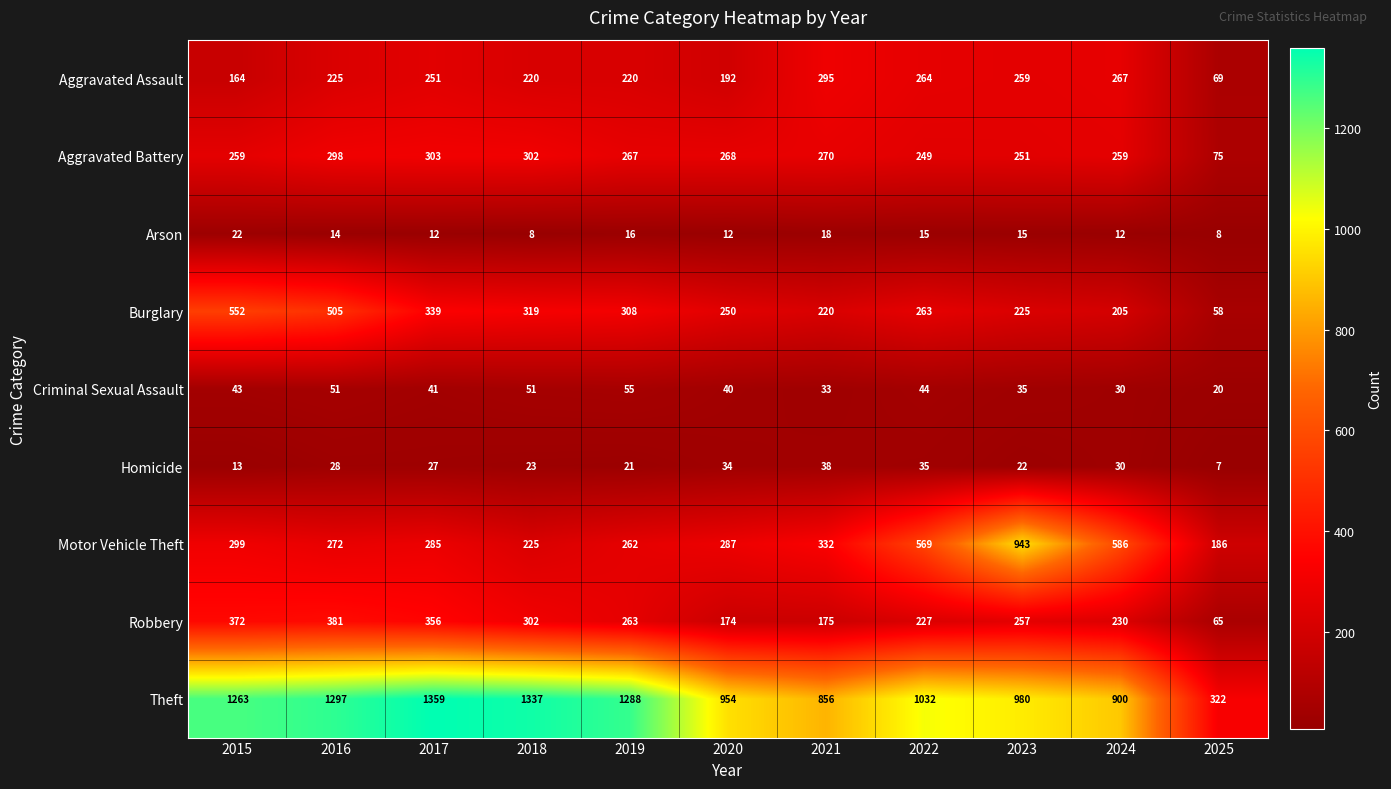

Between 2019 and 2020, which series saw the biggest shift?

Theft